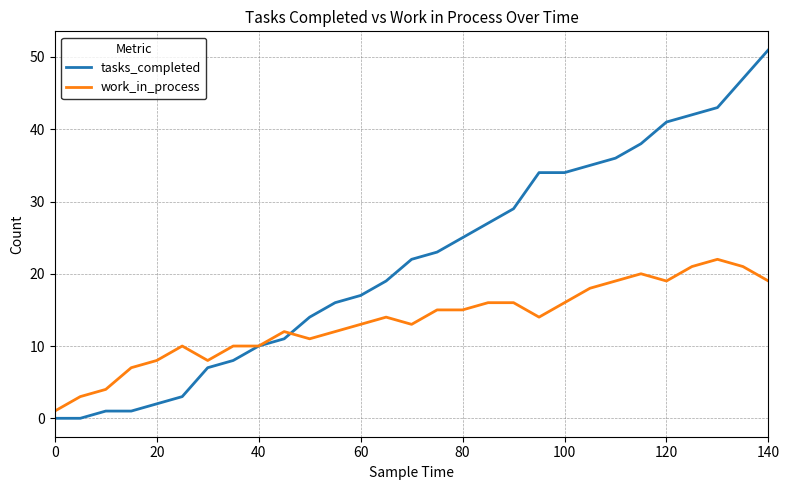

What are all the series names shown in the legend?

tasks_completed, work_in_process